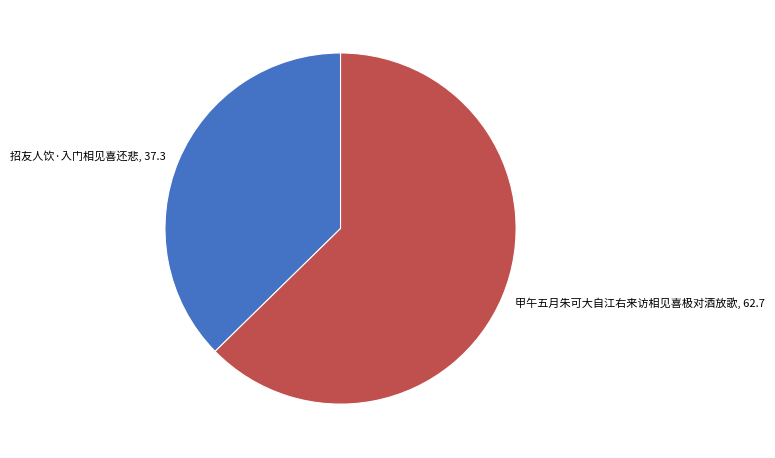

Which slice represents more than half of the pie?

甲午五月朱可大自江右来访相见喜极对酒放歌